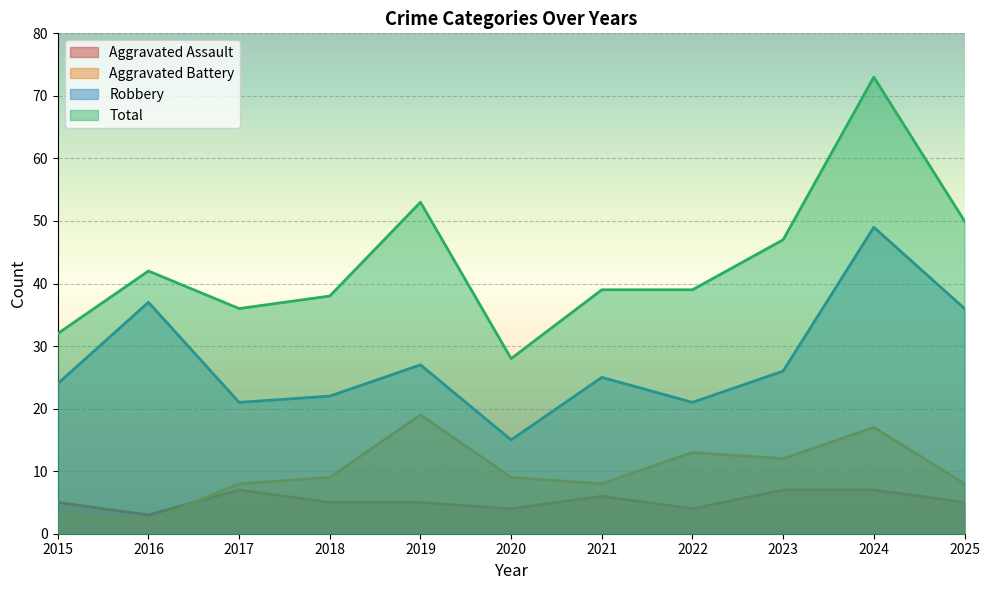

List the series in order of their peak value, lowest first.

Aggravated Assault, Aggravated Battery, Robbery, Total